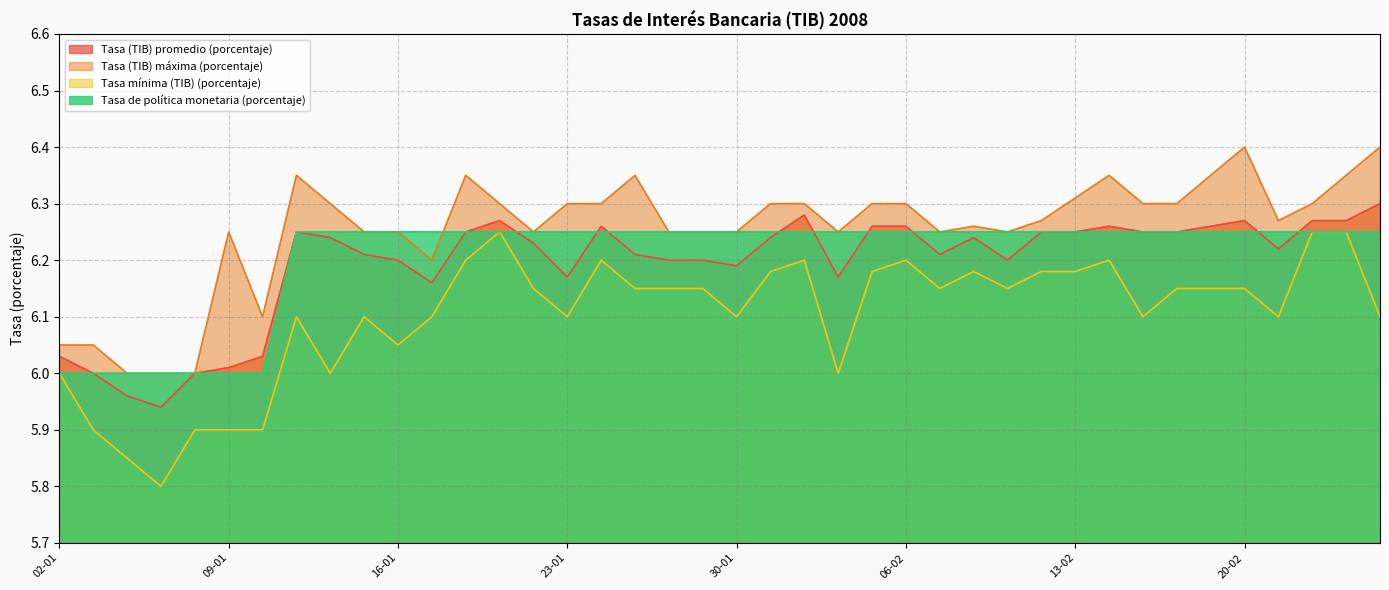

What is the label of the 18th point from the left?

25-01